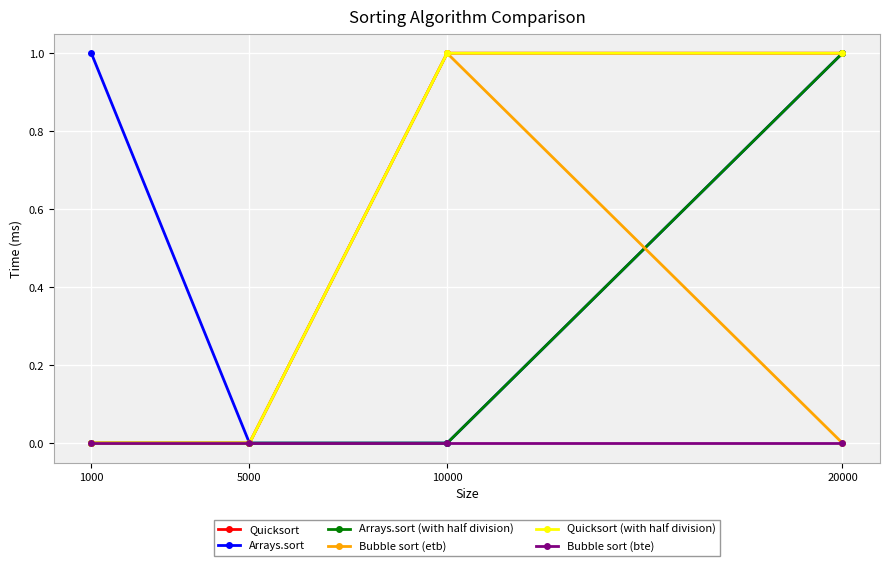

True or false: Quicksort and Quicksort (with half division) cross at least once.

False